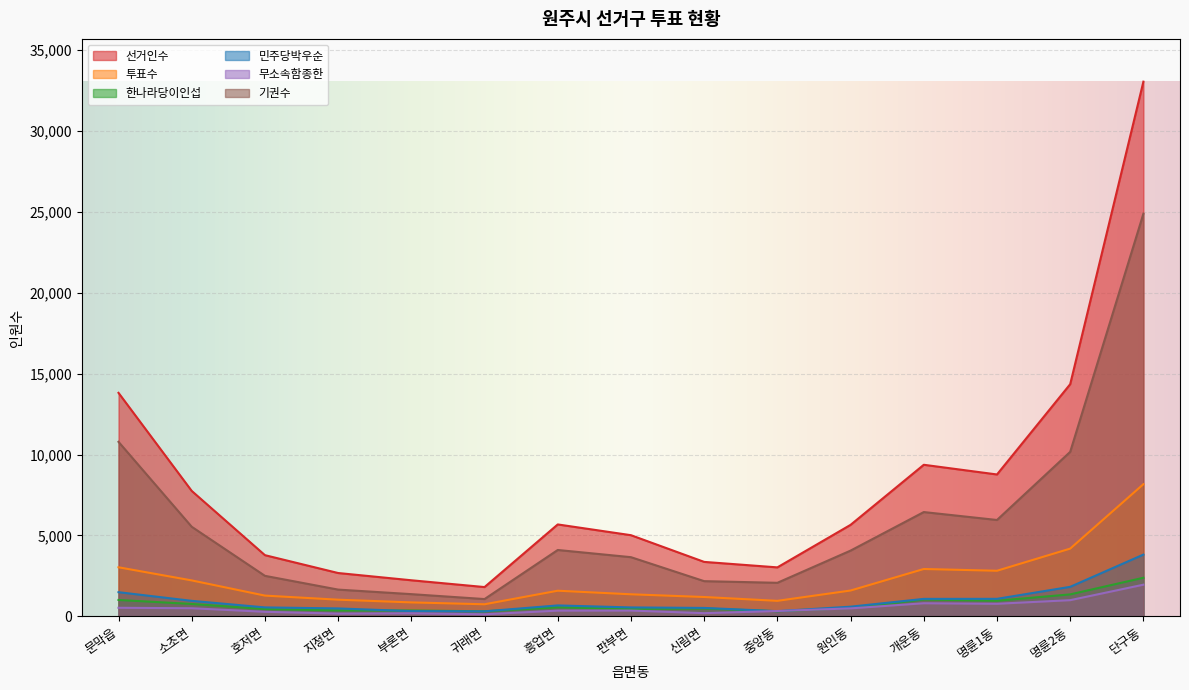

Does the chart display data point markers on the line(s)?

No